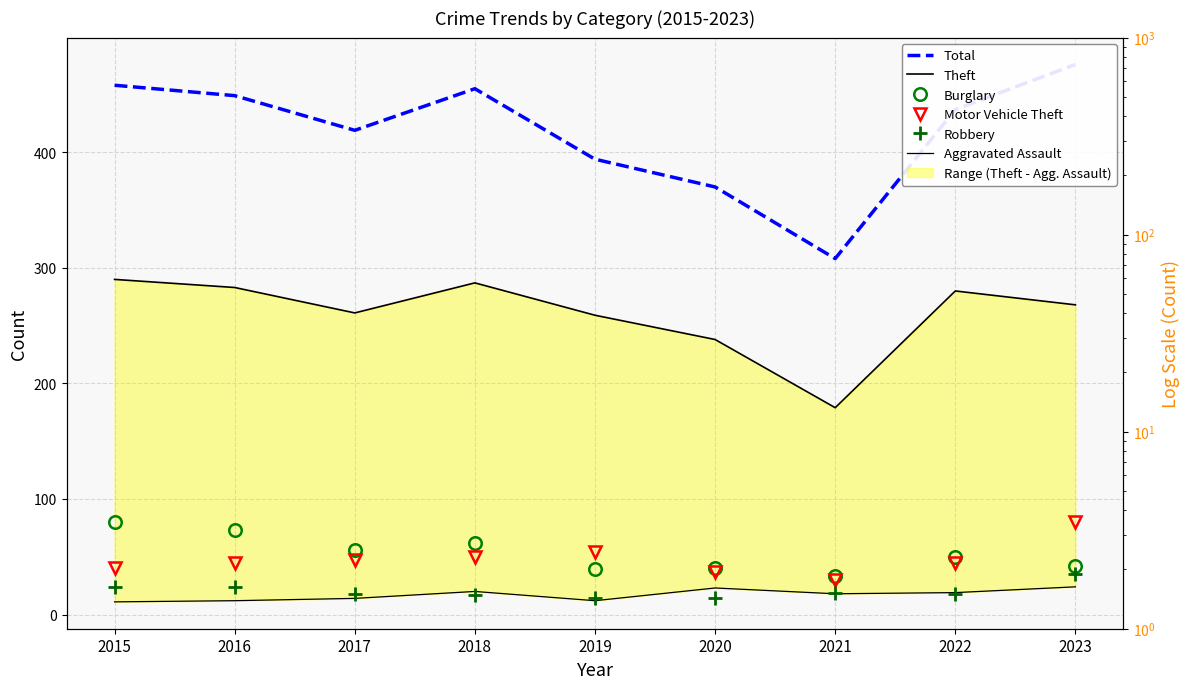

The value of Robbery at 2023 is 50. True or false?

False